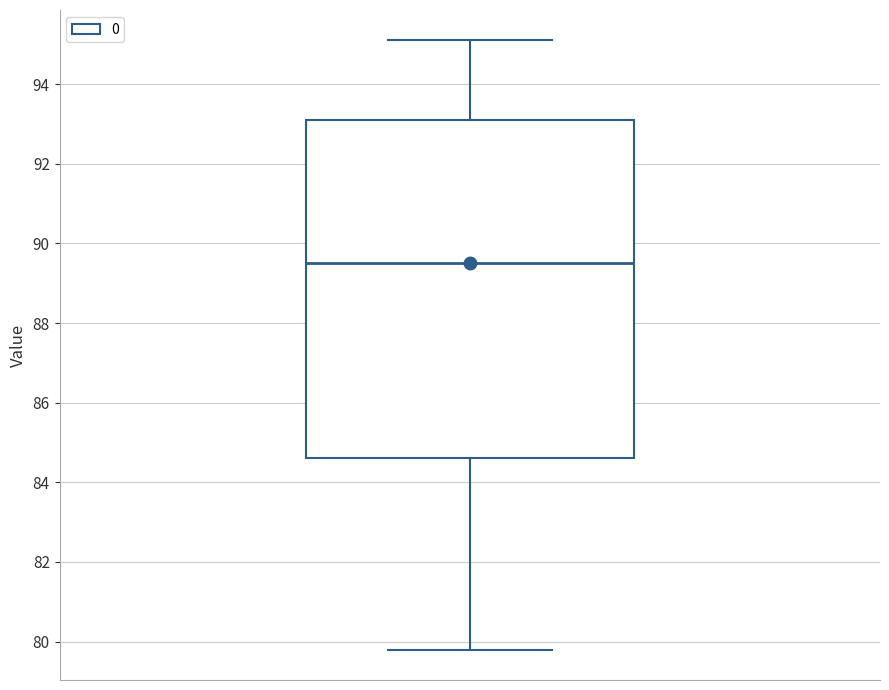

Where is the upper edge of the box on the y-axis? The values are not printed on the chart, so give them approximately, as read against the axis.

93.2